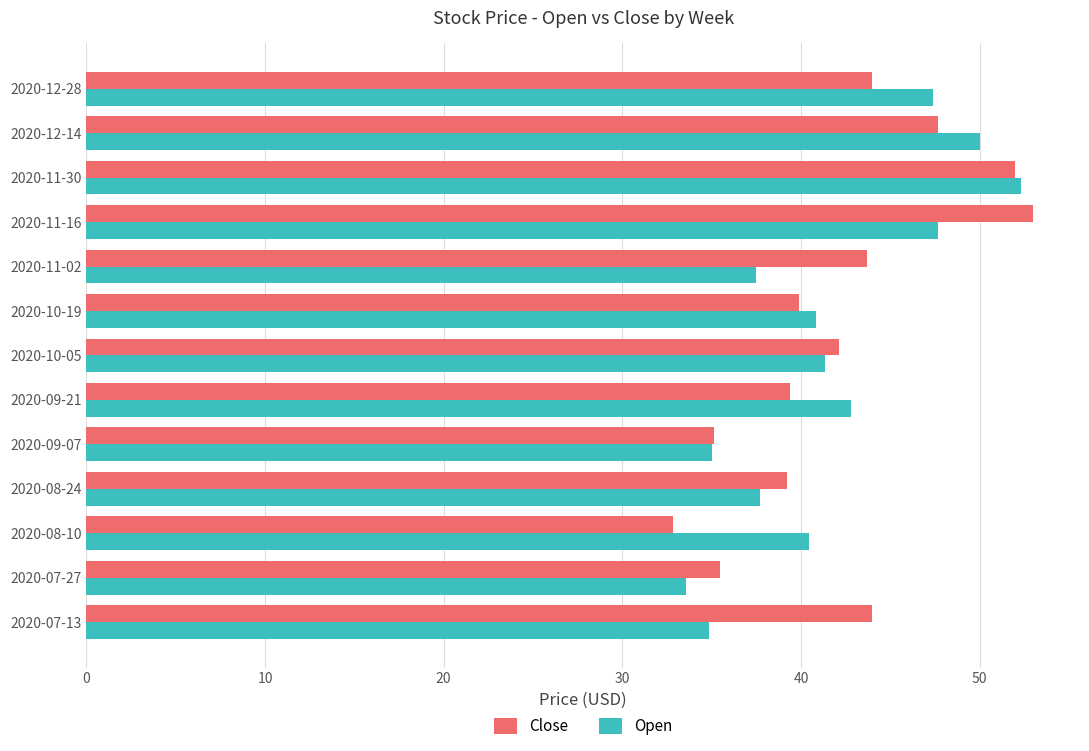

At which label does Open reach its peak?

2020-11-30